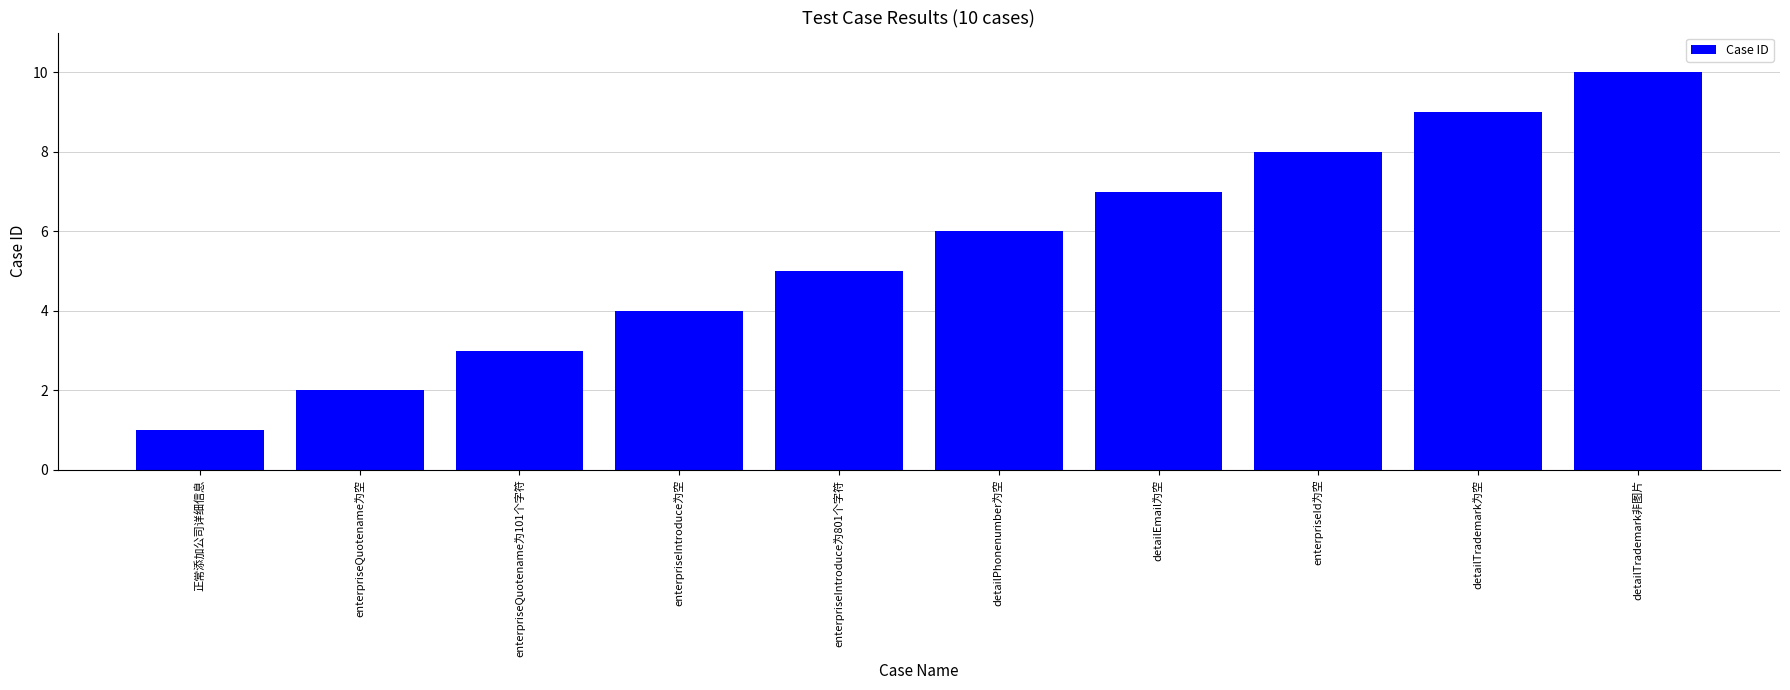

Does the chart contain stacked bars?

No